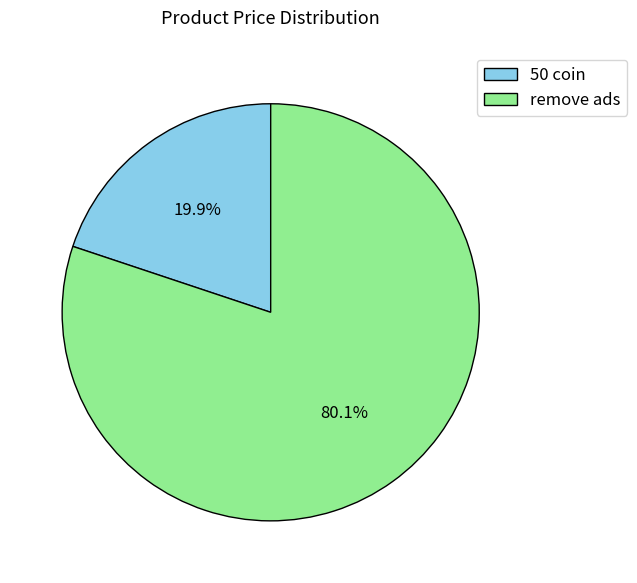

Count the number of slices in the pie.

2